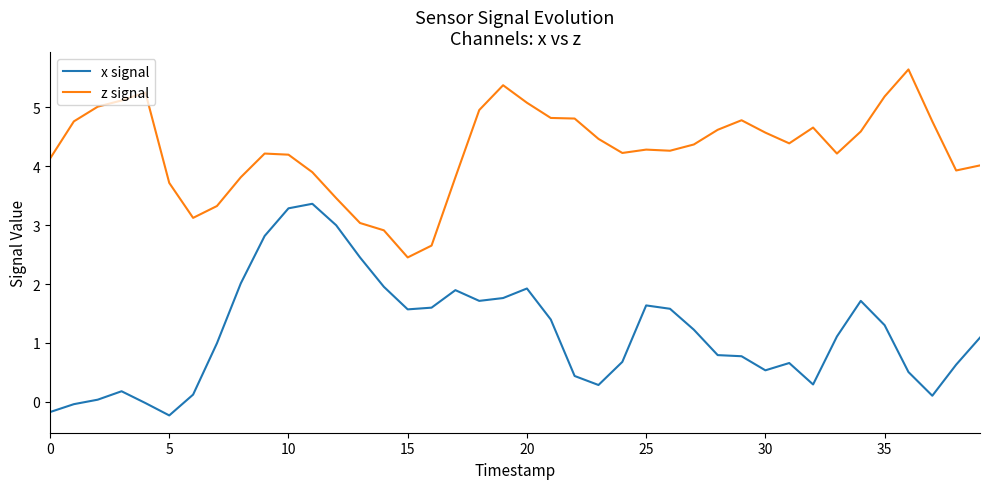

Which series has the largest total across all categories?

z signal